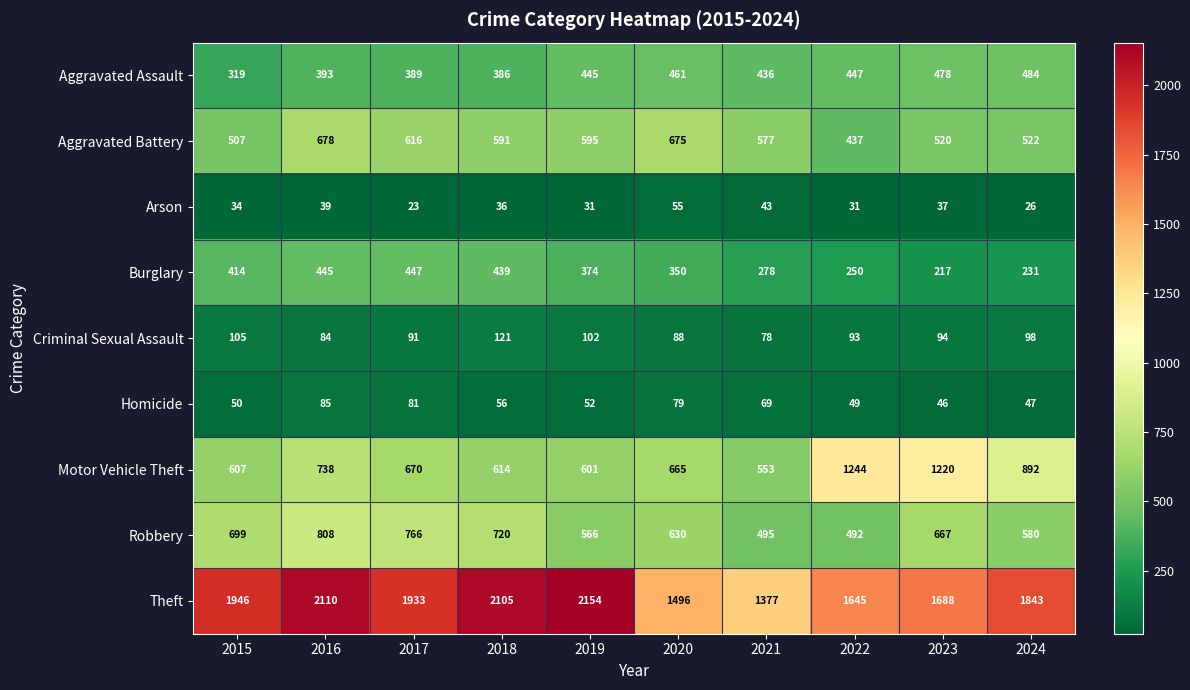

List the series in order of their peak value, highest first.

Theft, Motor Vehicle Theft, Robbery, Aggravated Battery, Aggravated Assault, Burglary, Criminal Sexual Assault, Homicide, Arson